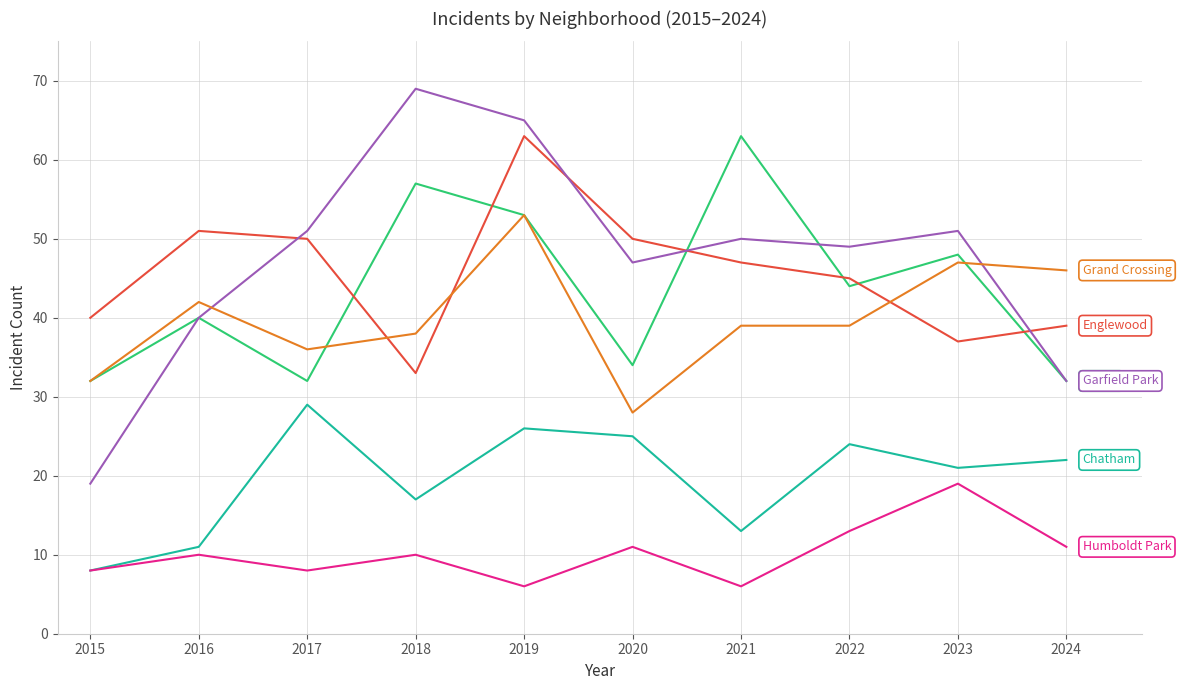

How many series are shown in this chart?

6